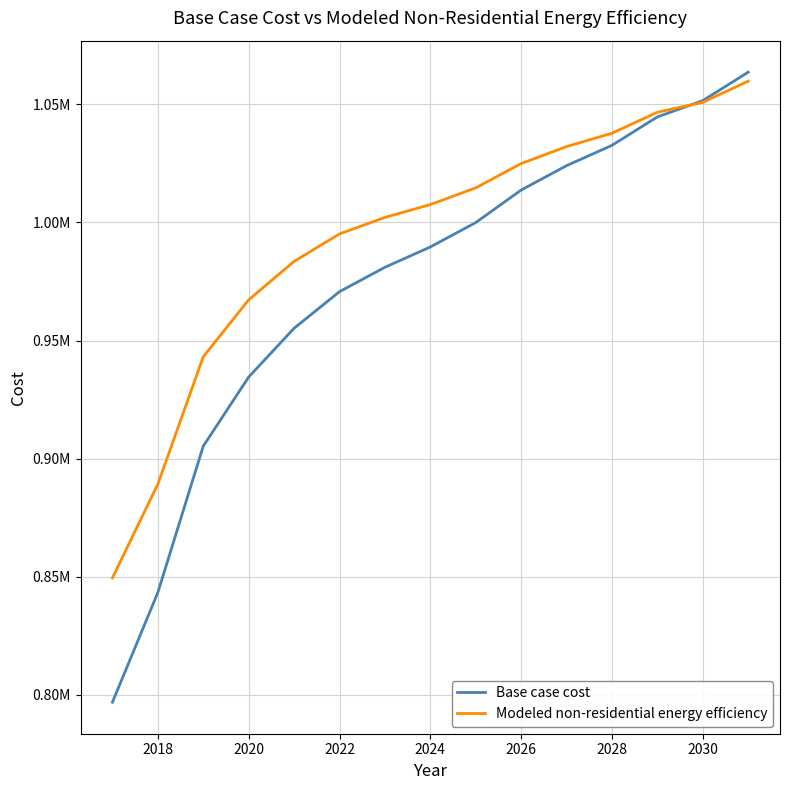

What are all the series names shown in the legend?

Base case cost, Modeled non-residential energy efficiency